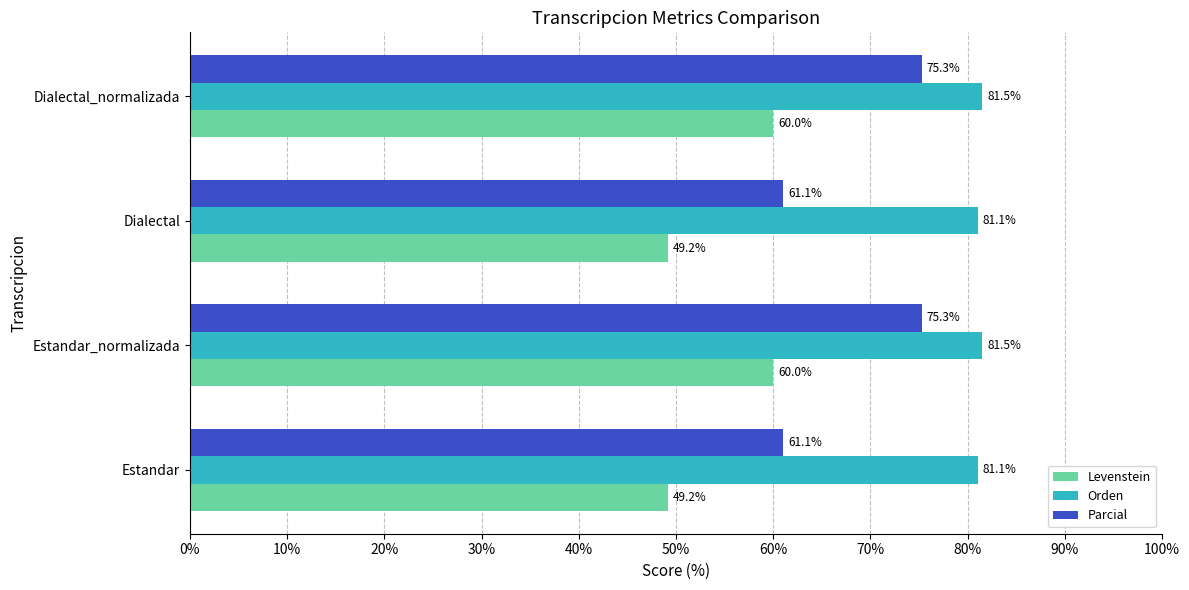

What is the sum of all Levenstein values?

218.4